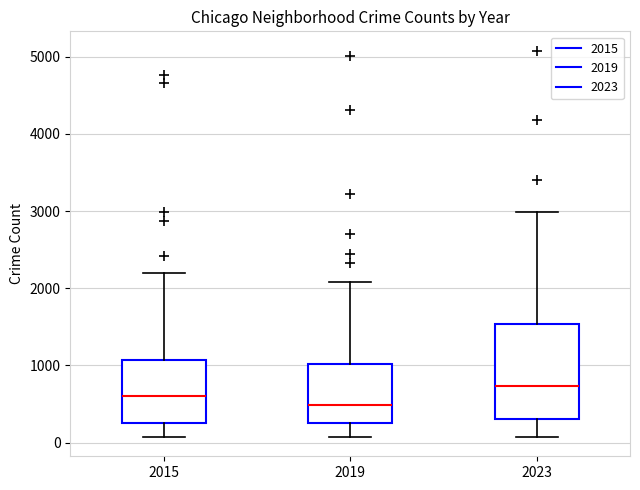

Reading left to right, transcribe this box plot: for each box, give where its median line is, the range the box spans, and where its two whiskers end, as read against the y-axis. The values are not printed on the chart, so give them approximately, as read against the axis.

2015: median 600, box 300 to 1100, whiskers 100 to 2200
2019: median 500, box 300 to 1000, whiskers 100 to 2100
2023: median 700, box 300 to 1500, whiskers 100 to 3000